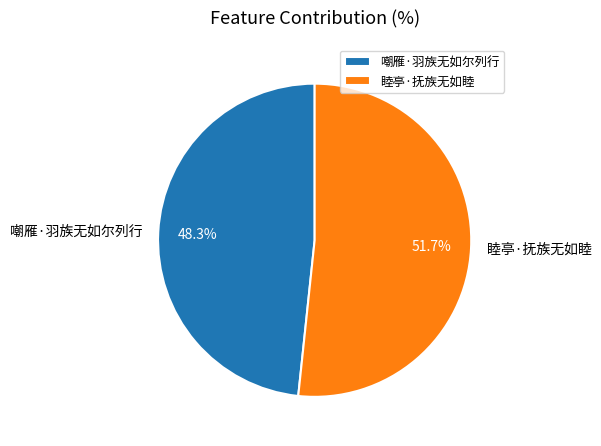

To the nearest percent, what is the difference between the largest and smallest slice percentages?

3%